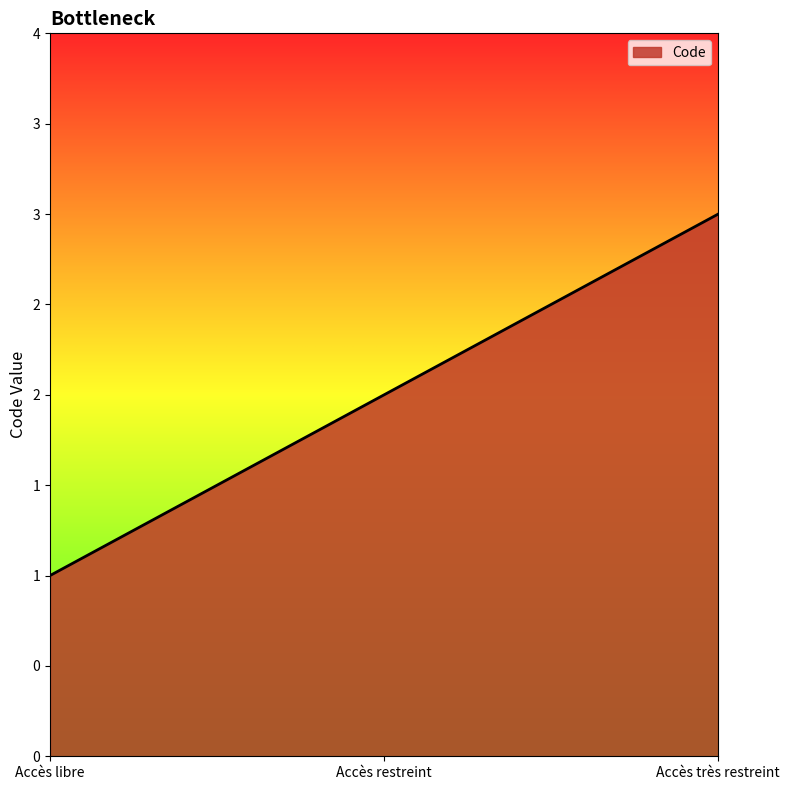

What is the label of the 2nd point from the left?

Accès restreint